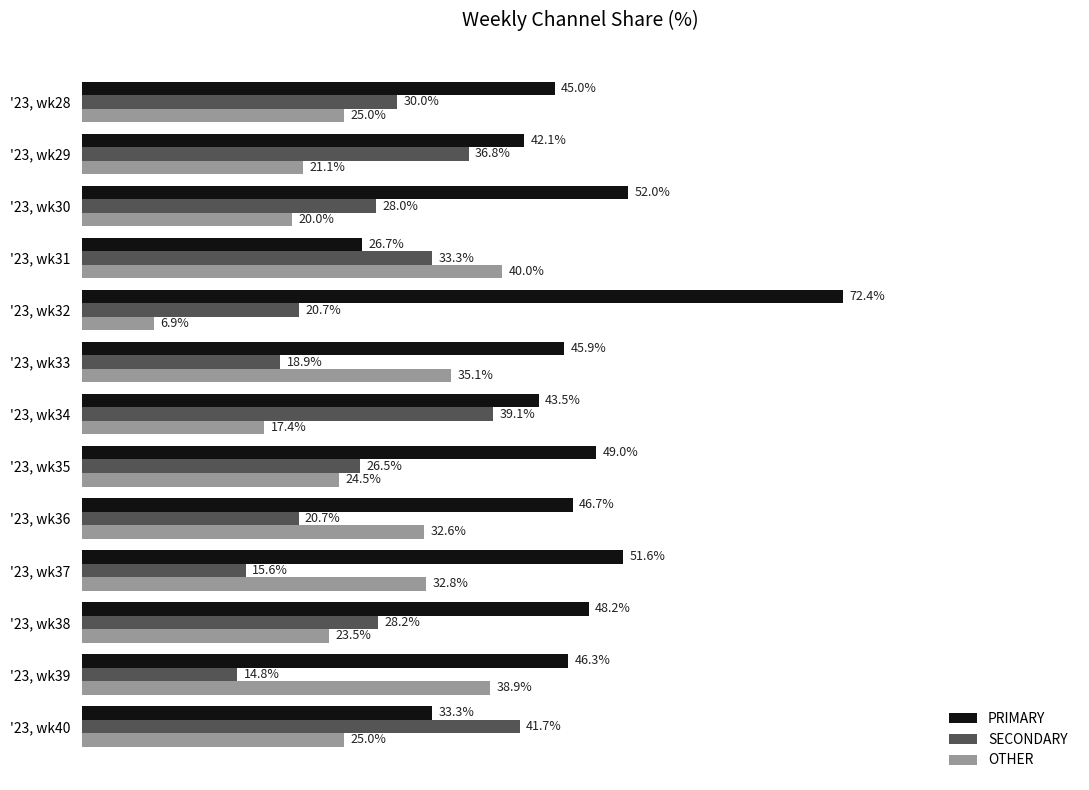

Rank the series by their maximum value, from highest to lowest.

PRIMARY, SECONDARY, OTHER